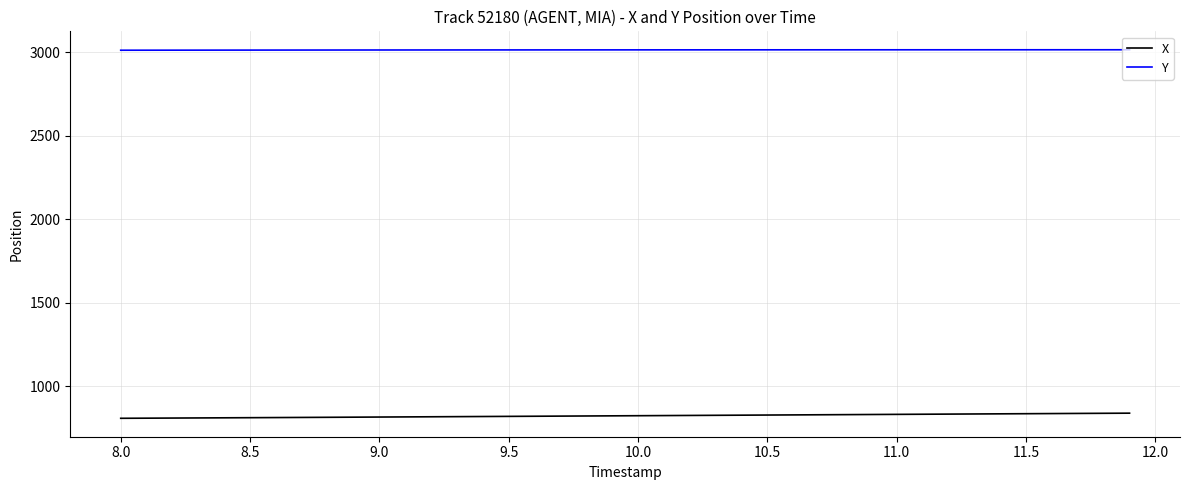

List the series in order of their overall mean, highest first.

Y, X